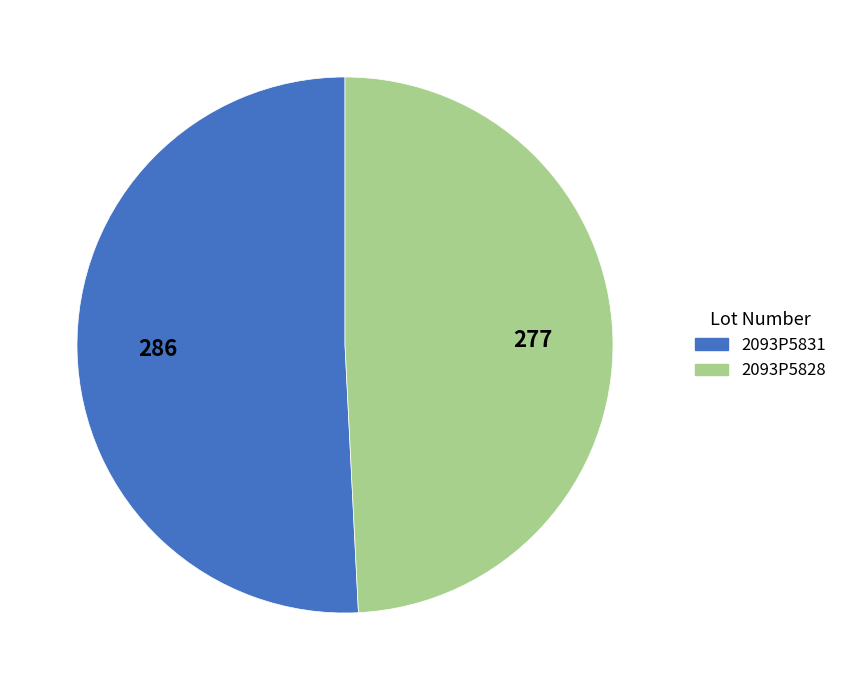

What is the largest slice in the pie chart?

2093P5831